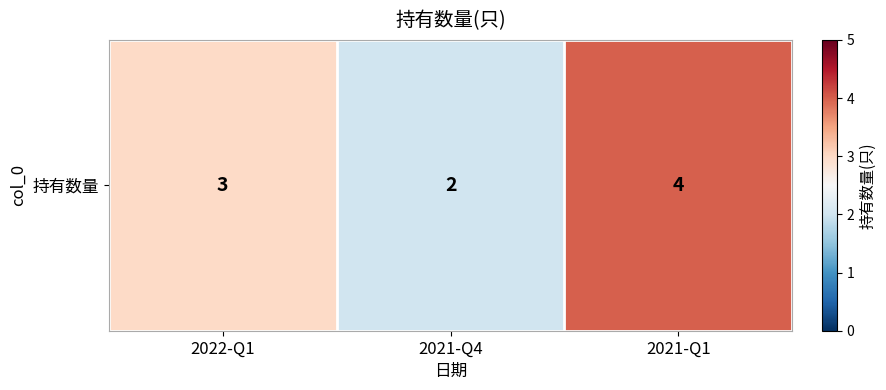

Count the number of data series in this chart.

1